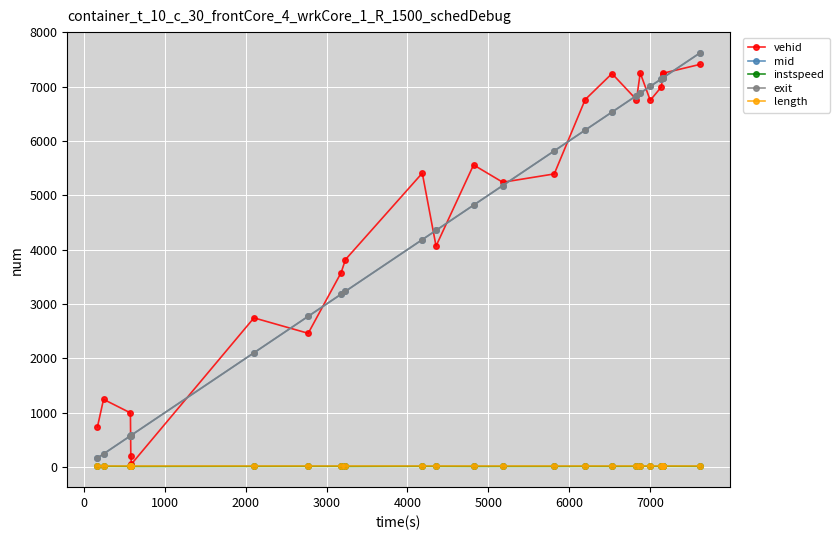

Does the chart display data point markers on the line(s)?

Yes